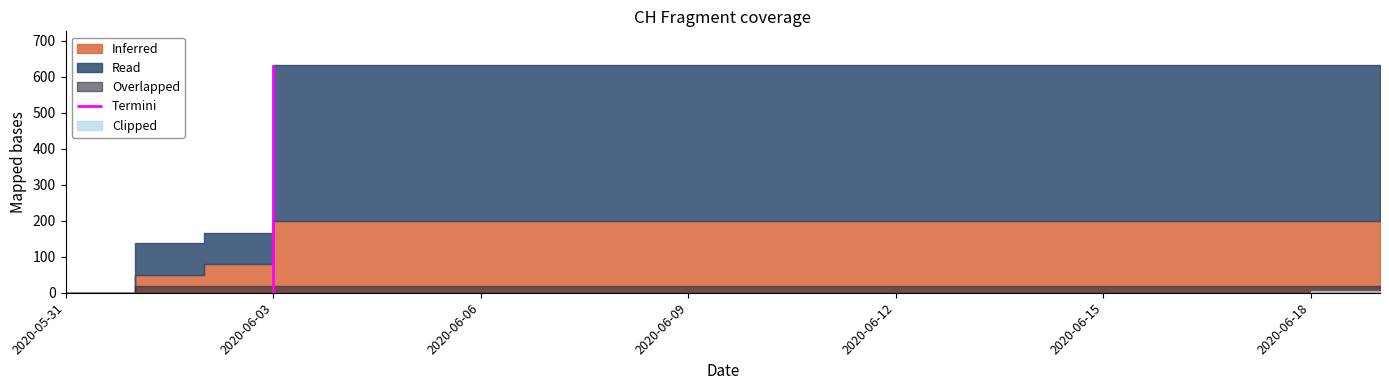

At which label is the value closest to 315?

2020-06-02